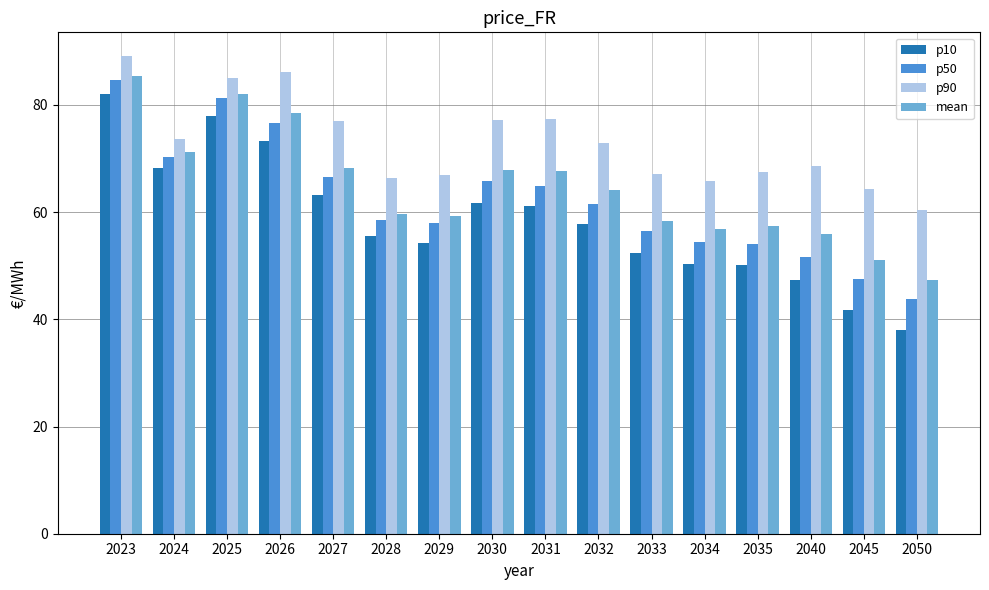

What value does the mean series have at 2033?

58.4